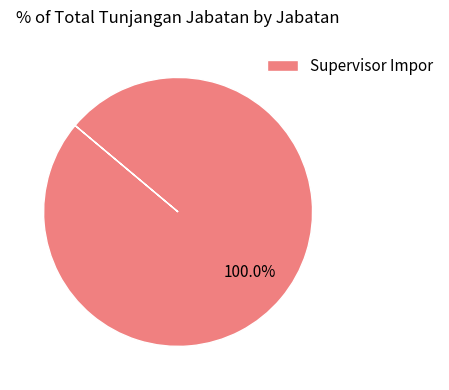

Rank the categories by value from lowest to highest.

Supervisor Impor